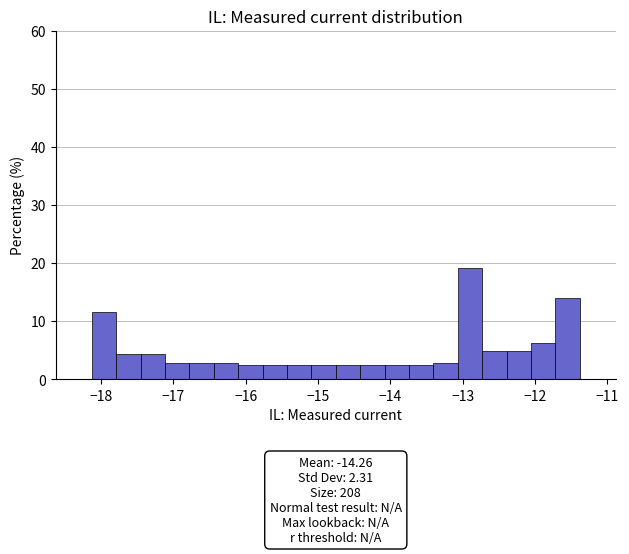

Around what value on the x-axis is the tallest bar? Give the approximate position of its centre, as read against the axis.

-12.9